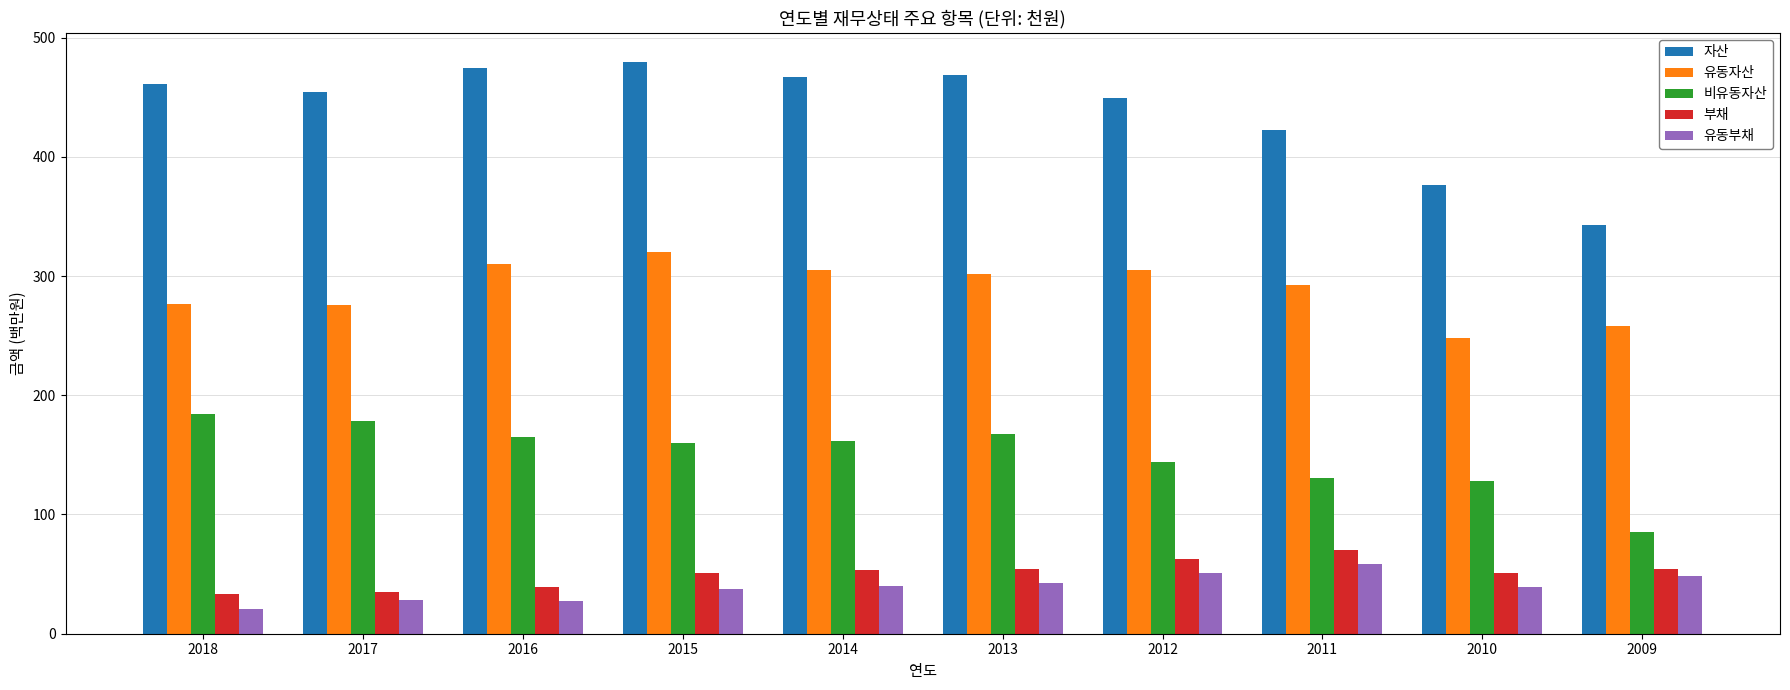

How many values in the 유동자산 series exceed 301?

5